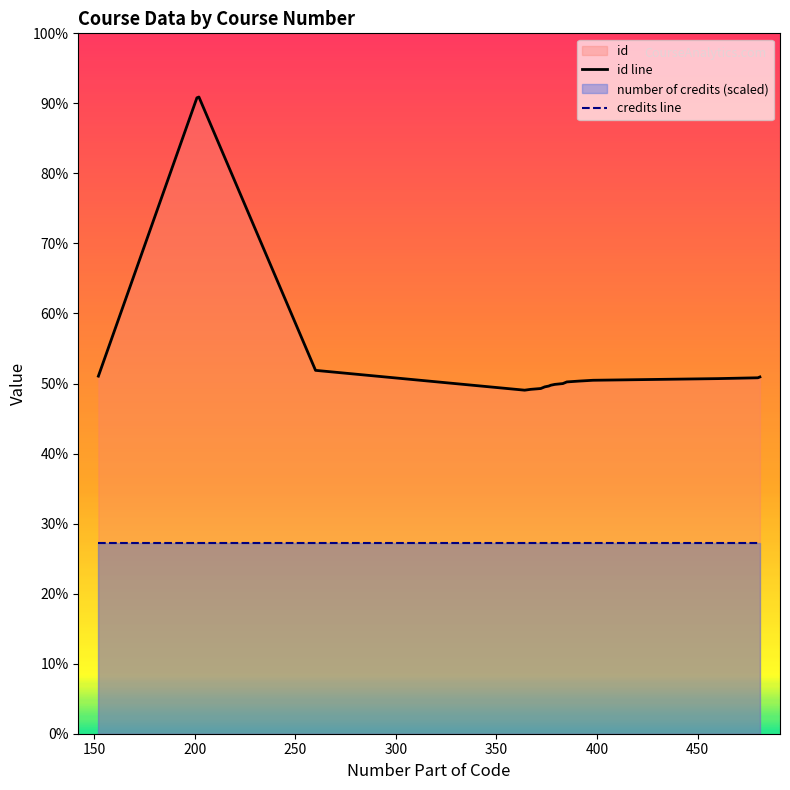

Which category has the highest value across all series?

200